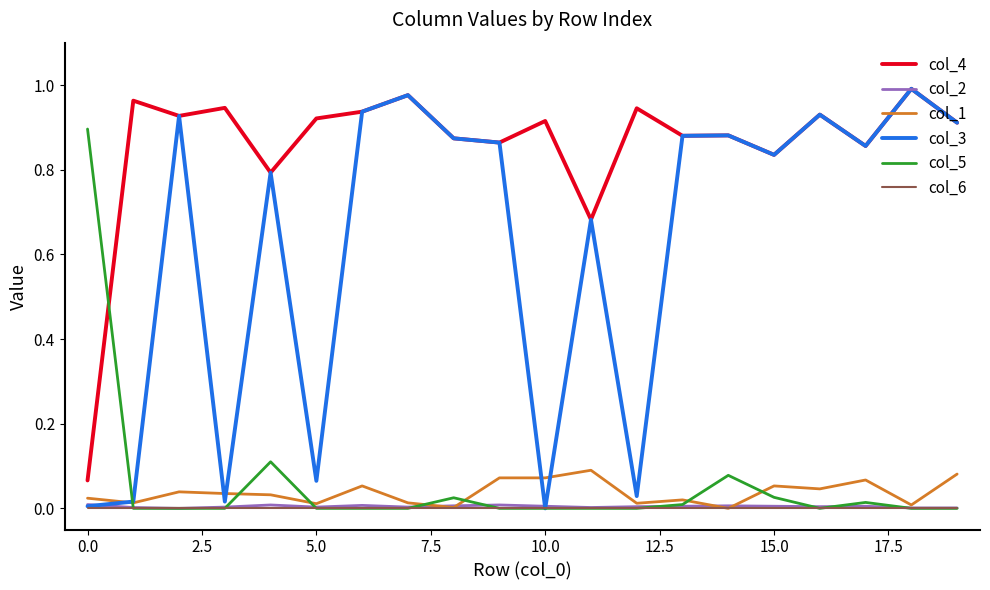

True or false: col_1 and col_5 cross at least once.

True